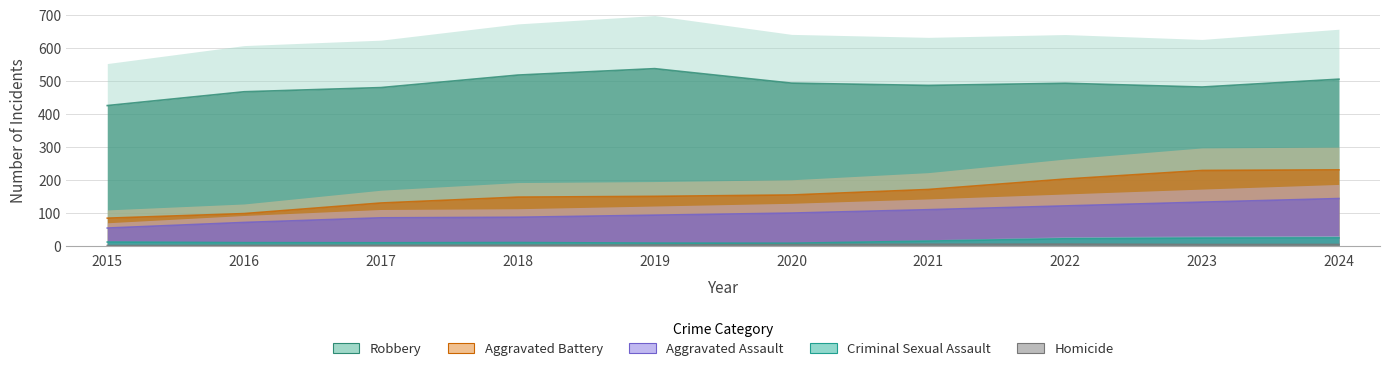

Count the number of categories in the chart.

10